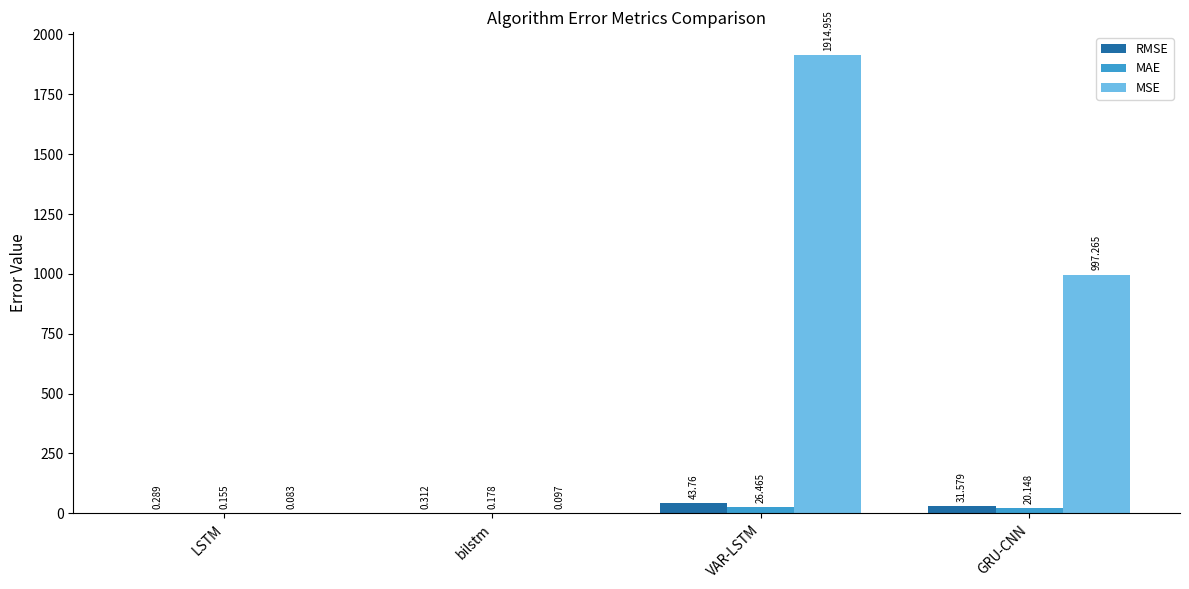

What is the average value of the MSE series?

728.1